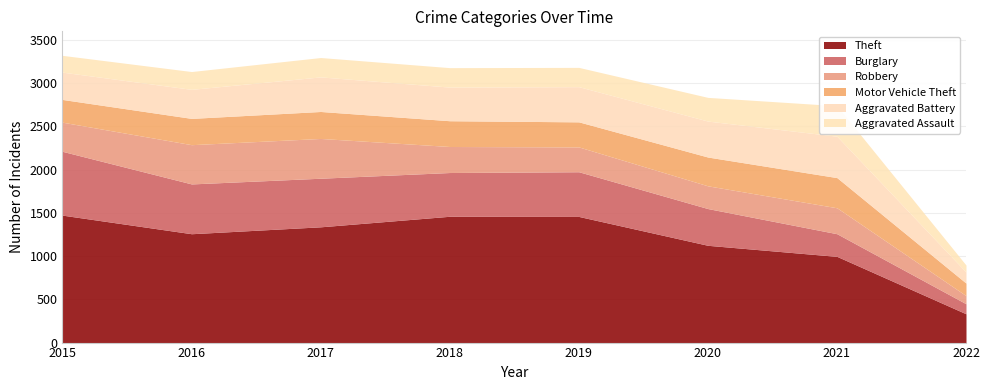

In Motor Vehicle Theft, how many points are lower than both neighbors (excluding endpoints)?

1